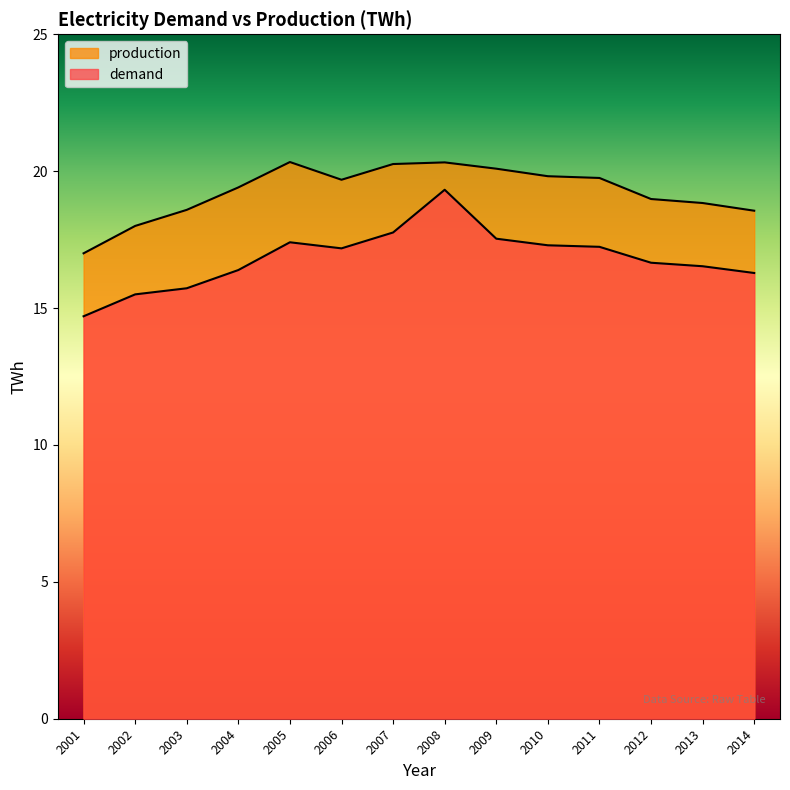

Reading right to left, transcribe all the data shown in this chart.

demand: 2014=16.3	2013=16.5	2012=16.7	2011=17.2	2010=17.3	2009=17.5	2008=19.3	2007=17.8	2006=17.2	2005=17.4	2004=16.4	2003=15.7	2002=15.5	2001=14.7
production: 2014=18.6	2013=18.8	2012=19.0	2011=19.8	2010=19.8	2009=20.1	2008=20.3	2007=20.3	2006=19.7	2005=20.3	2004=19.4	2003=18.6	2002=18.0	2001=17.0